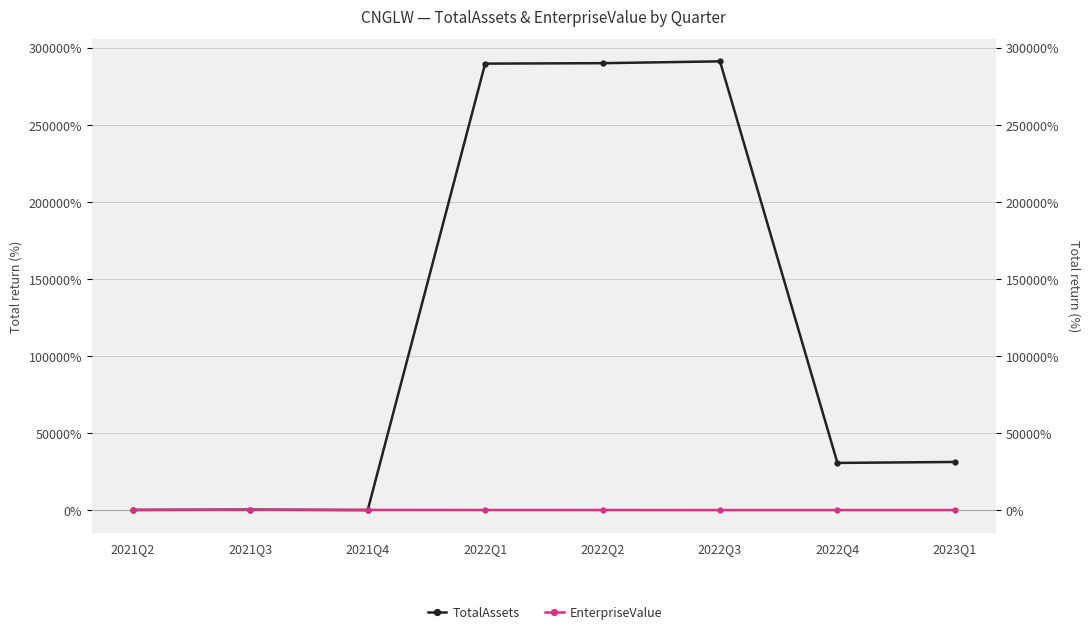

Is the value of TotalAssets at 2022Q3 greater than the value of EnterpriseValue at 2021Q3?

Yes